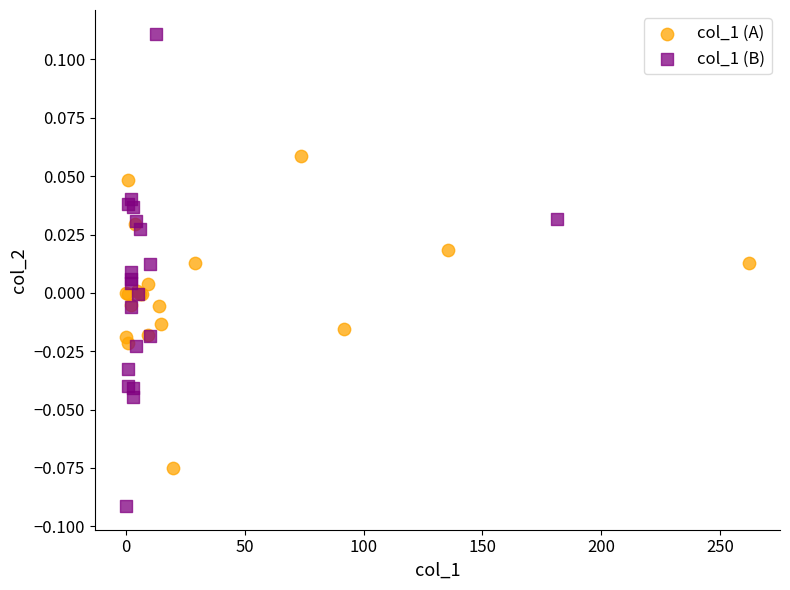

Which series reaches the minimum Y coordinate?

col_1 (B)